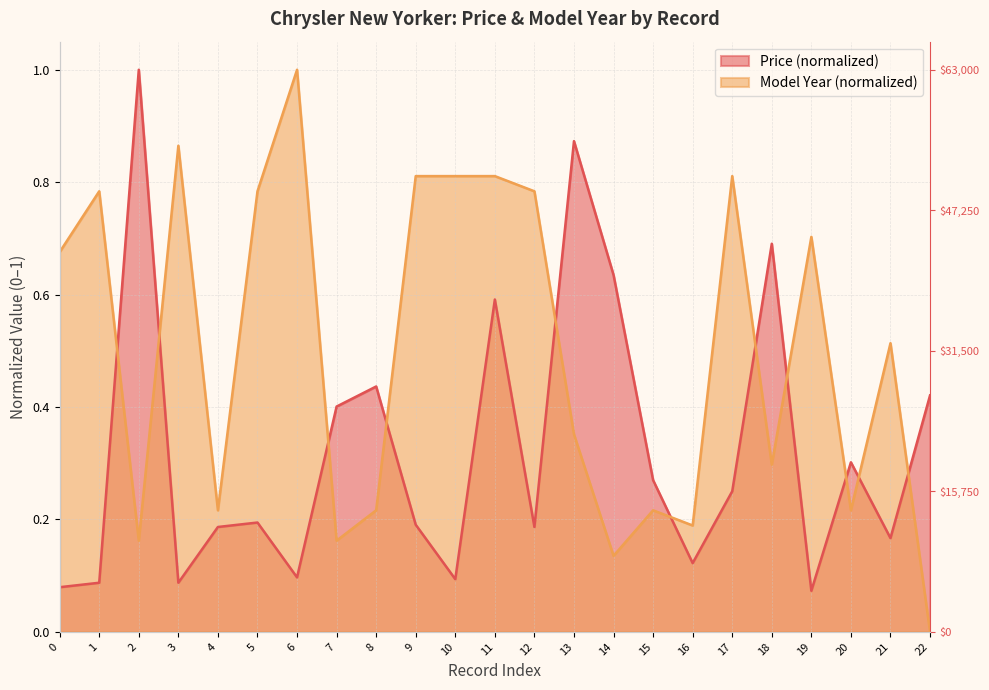

At which category does Model Year reach its first local valley?

2